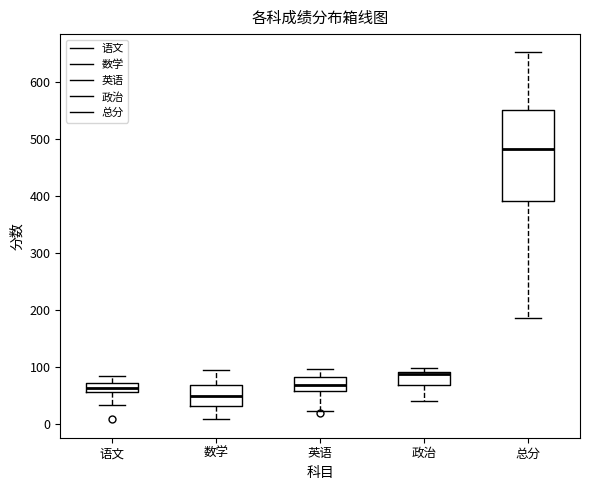

Where does the lower whisker of the box for 语文 end on the y-axis? The values are not printed on the chart, so give them approximately, as read against the axis.

30